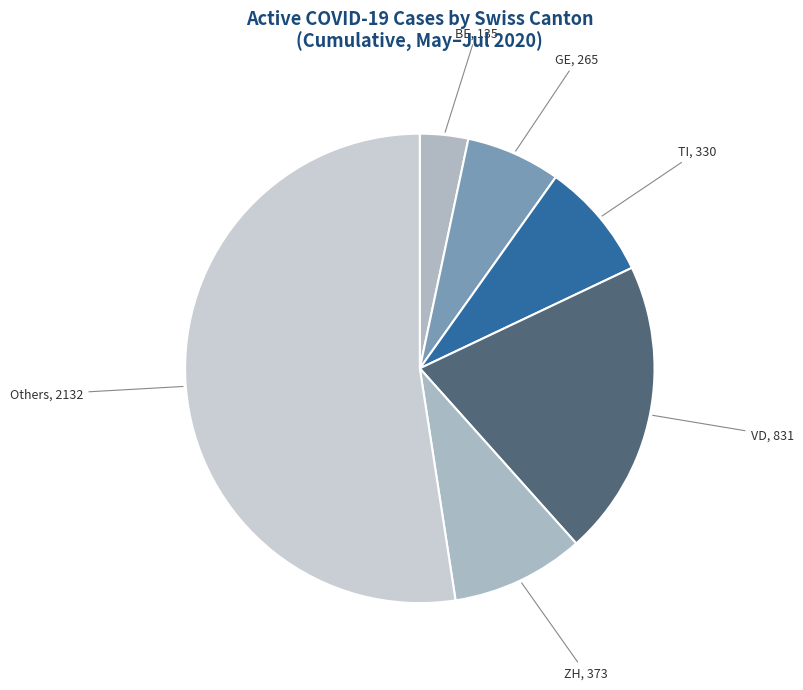

Count the number of slices in the pie.

6